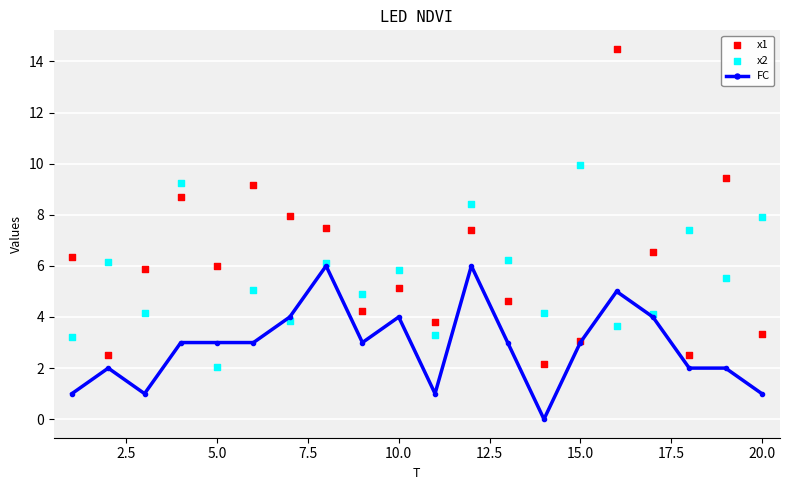

Which series contains the lowest Y value?

FC